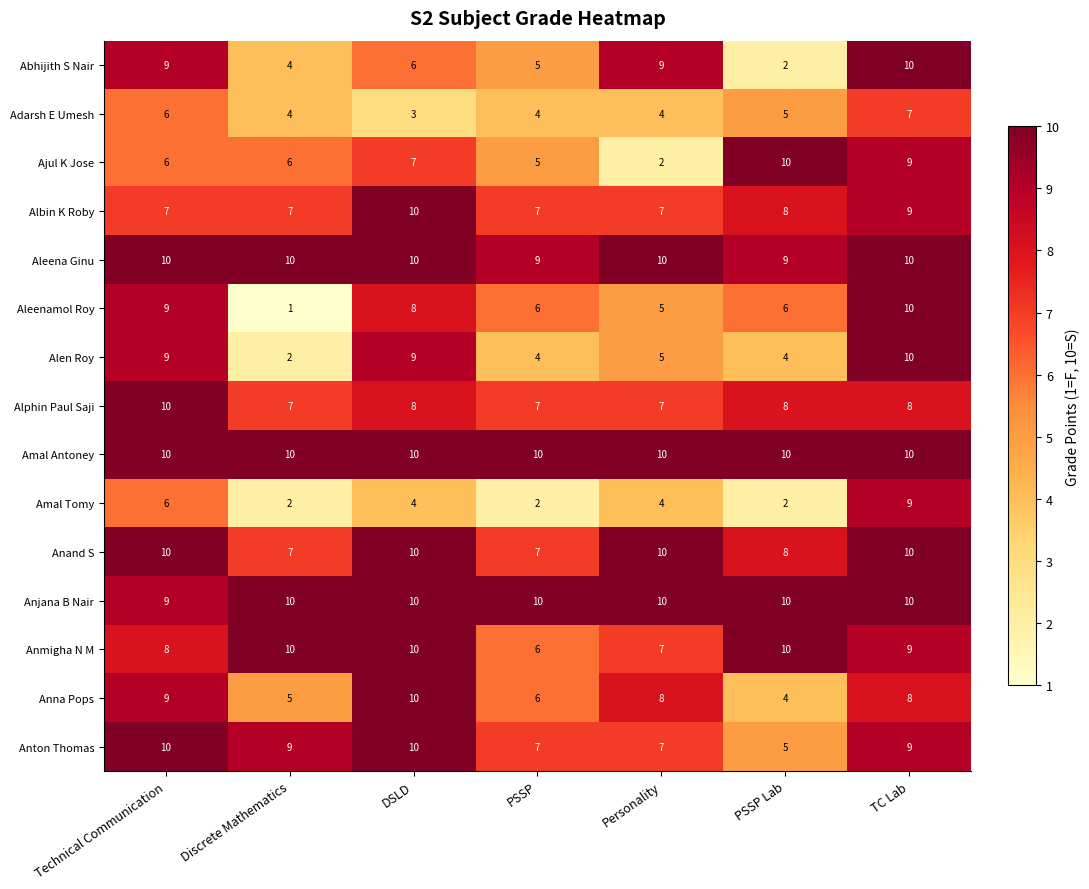

Which series has the largest total across all categories?

Amal Antoney